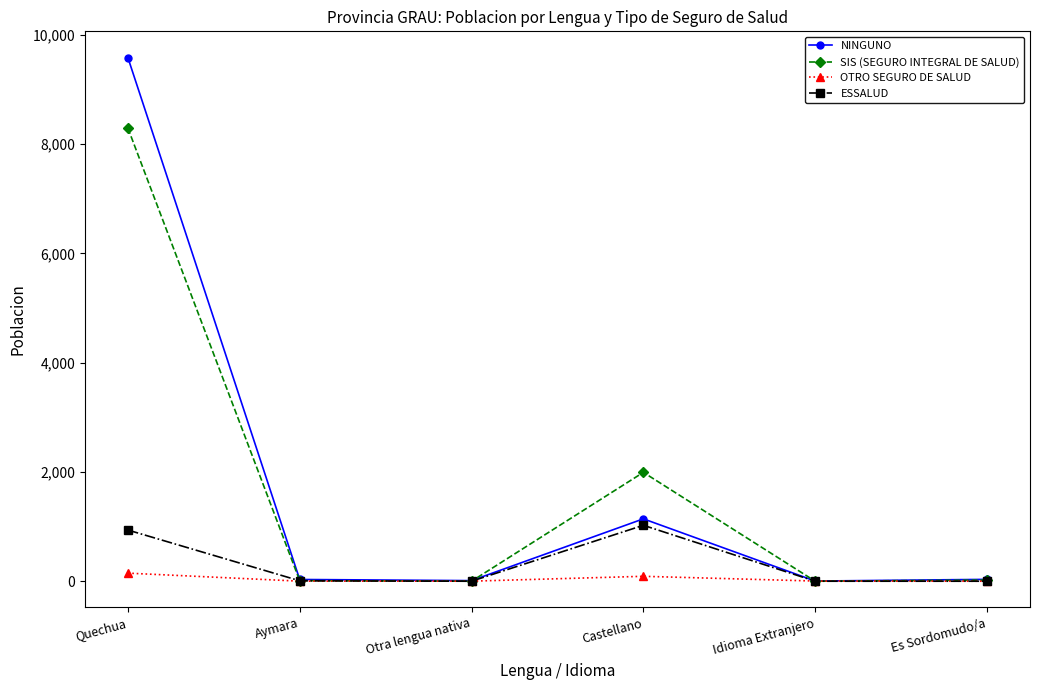

Is it true that ESSALUD equals 937 at Quechua?

True